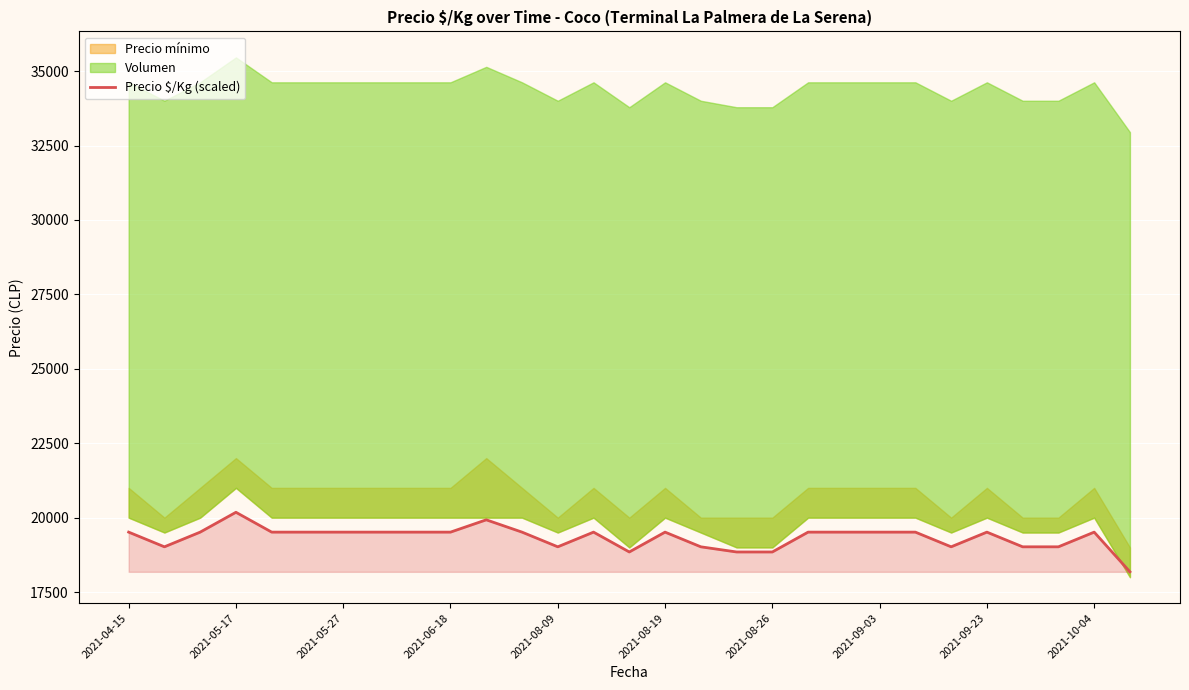

The value of Precio $/Kg (scaled) at 2021-04-15 is 19513.3. True or false?

True